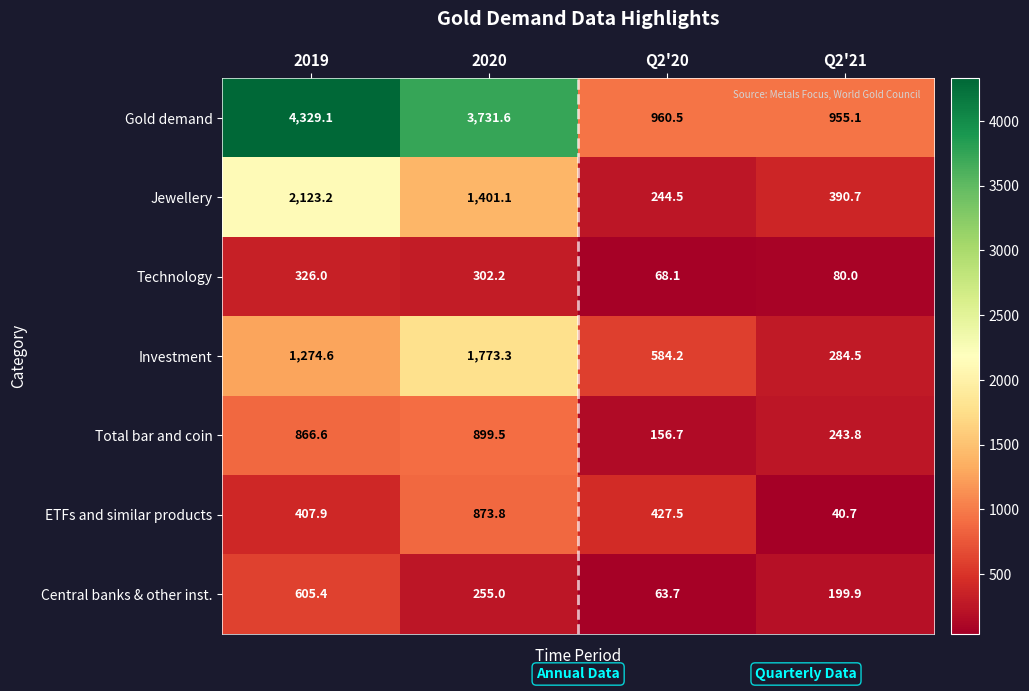

The Gold demand series shows 4329.1 at 2019. True or false?

True